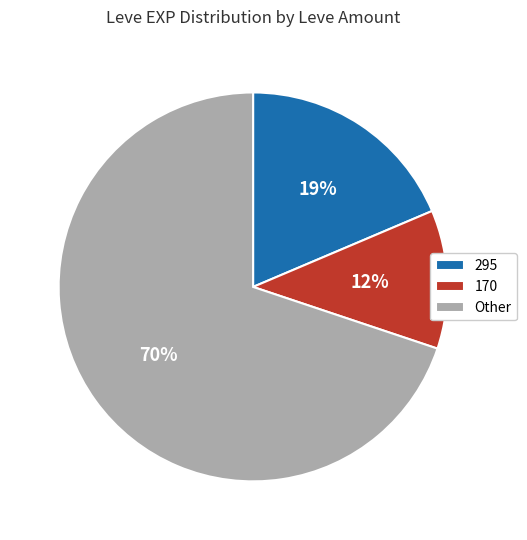

Which category has the smallest portion of the pie?

170